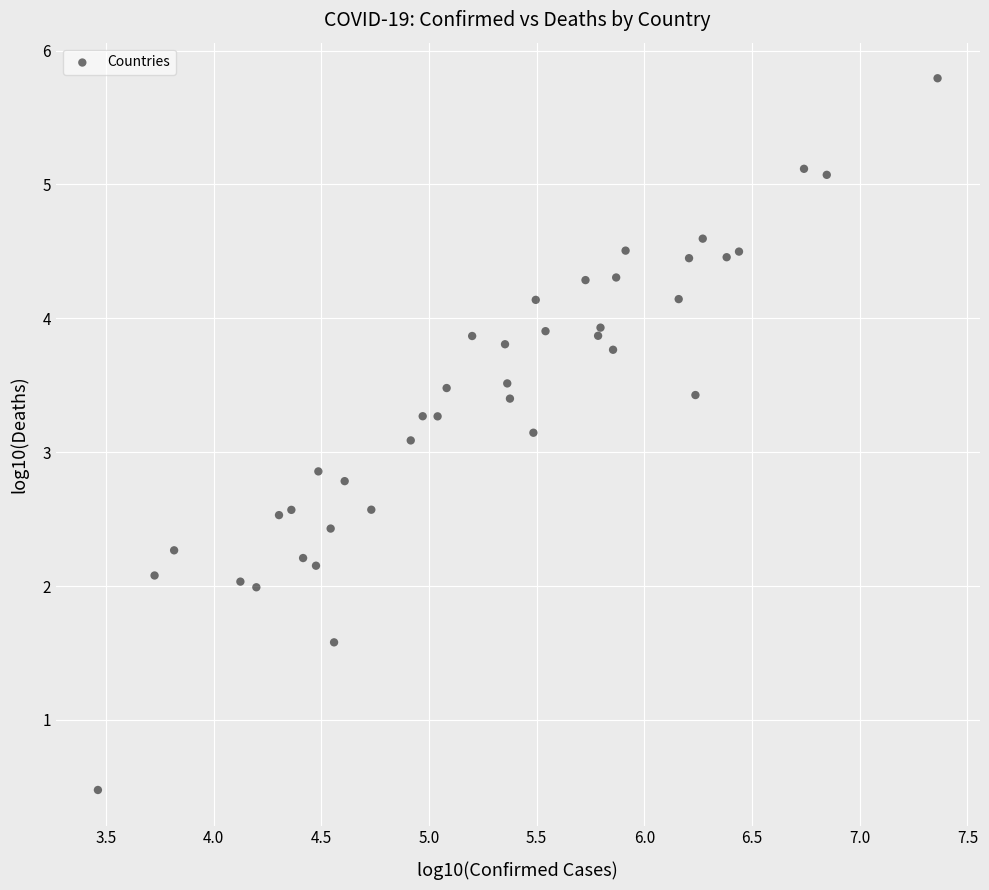

What is the range of X values (max minus min)?

3.9